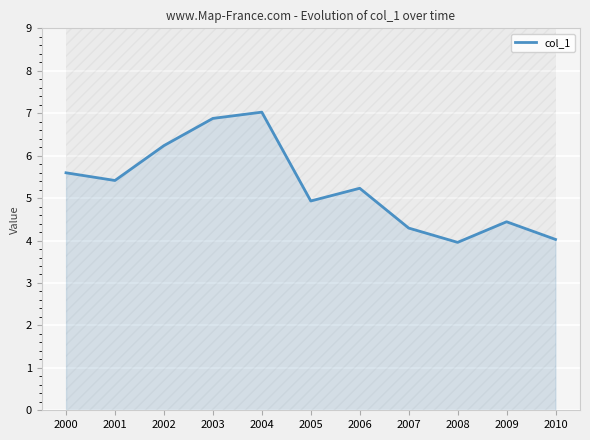

How many categories are shown in the chart?

11